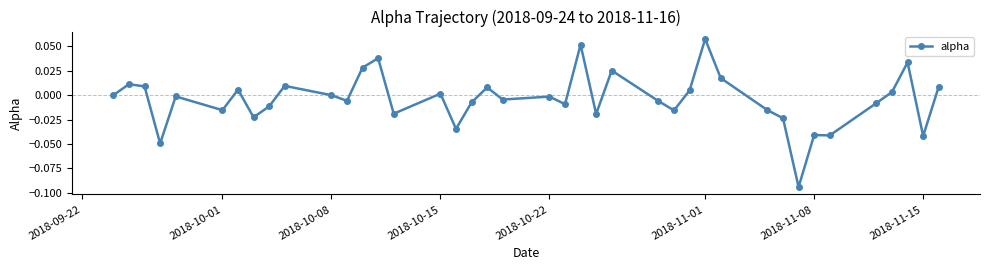

True or false: the data has more than 0 interior local peaks.

True